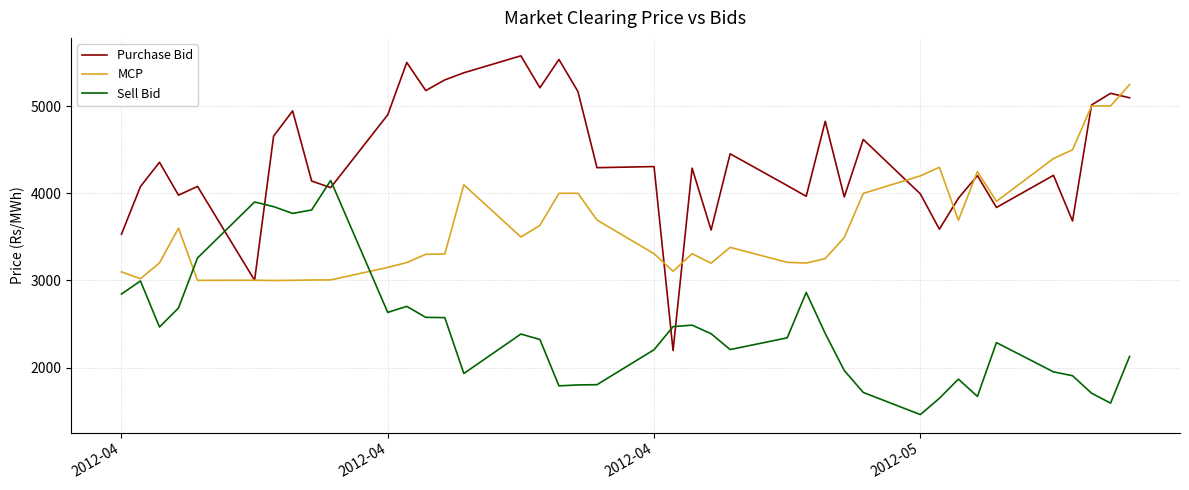

Which series has the largest range (max minus min)?

Purchase Bid